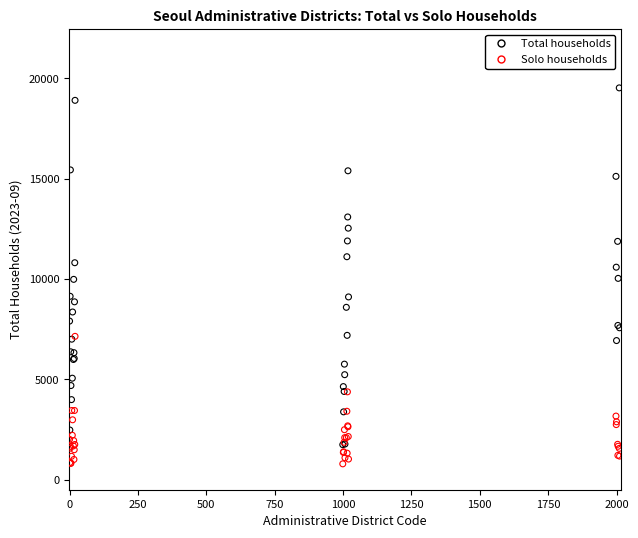

What are all the series names shown in the legend?

Total households, Solo households